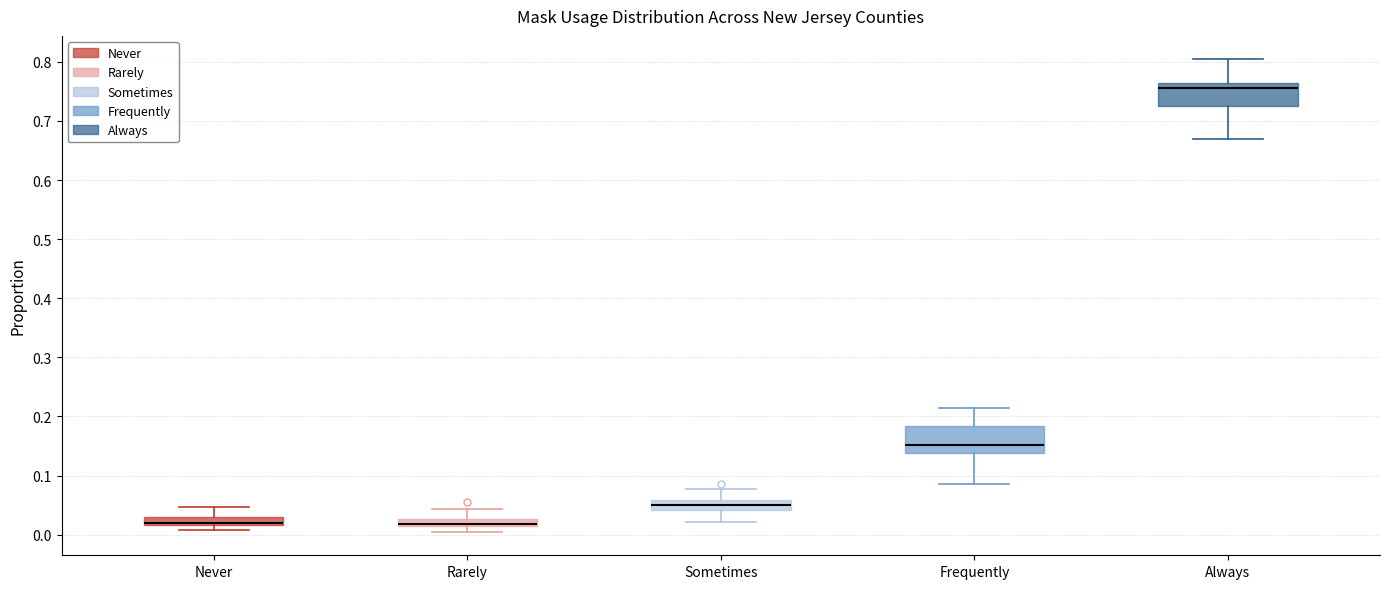

Where is the lower edge of the box for Rarely on the y-axis? The values are not printed on the chart, so give them approximately, as read against the axis.

0.01